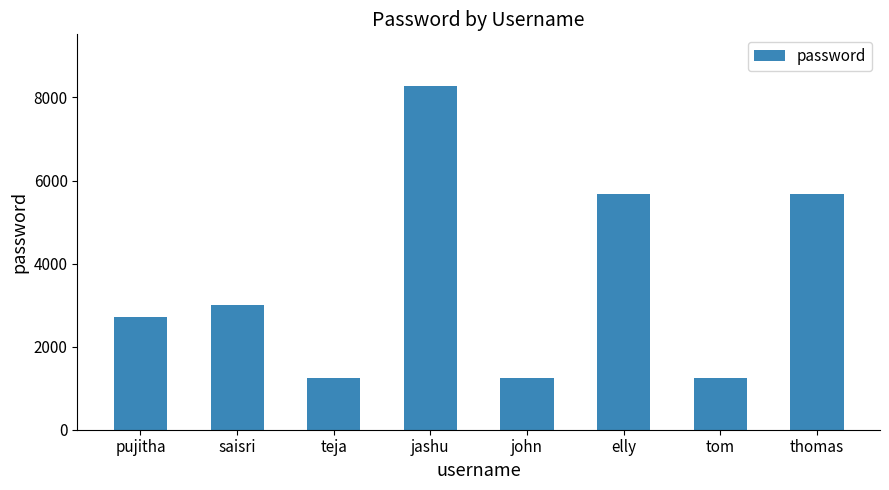

What is the label of the 2nd bar from the left?

saisri